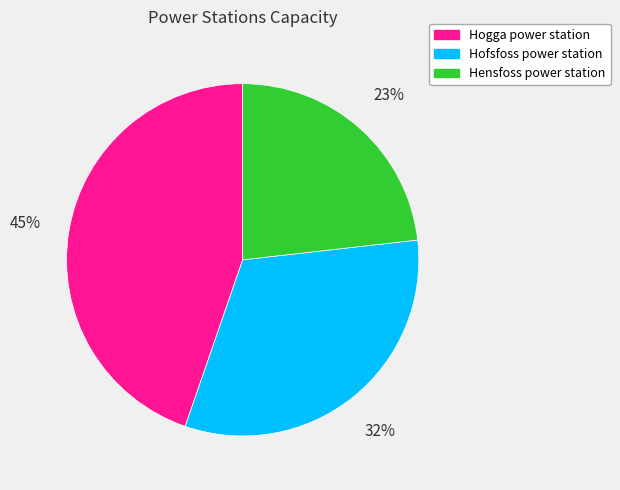

Do Hogga power station and Hofsfoss power station together represent more than half of the pie?

Yes